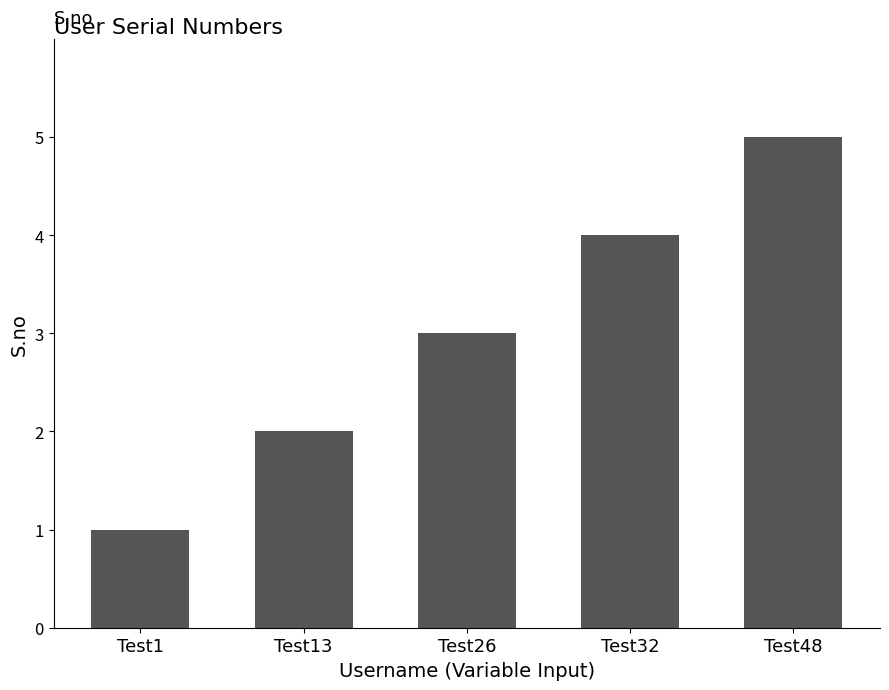

Reading left to right, extract all data points from this chart.

1	2	3	4	5